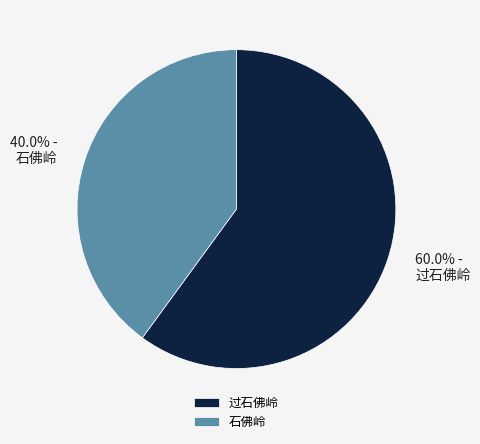

How many slices are in this pie chart?

2